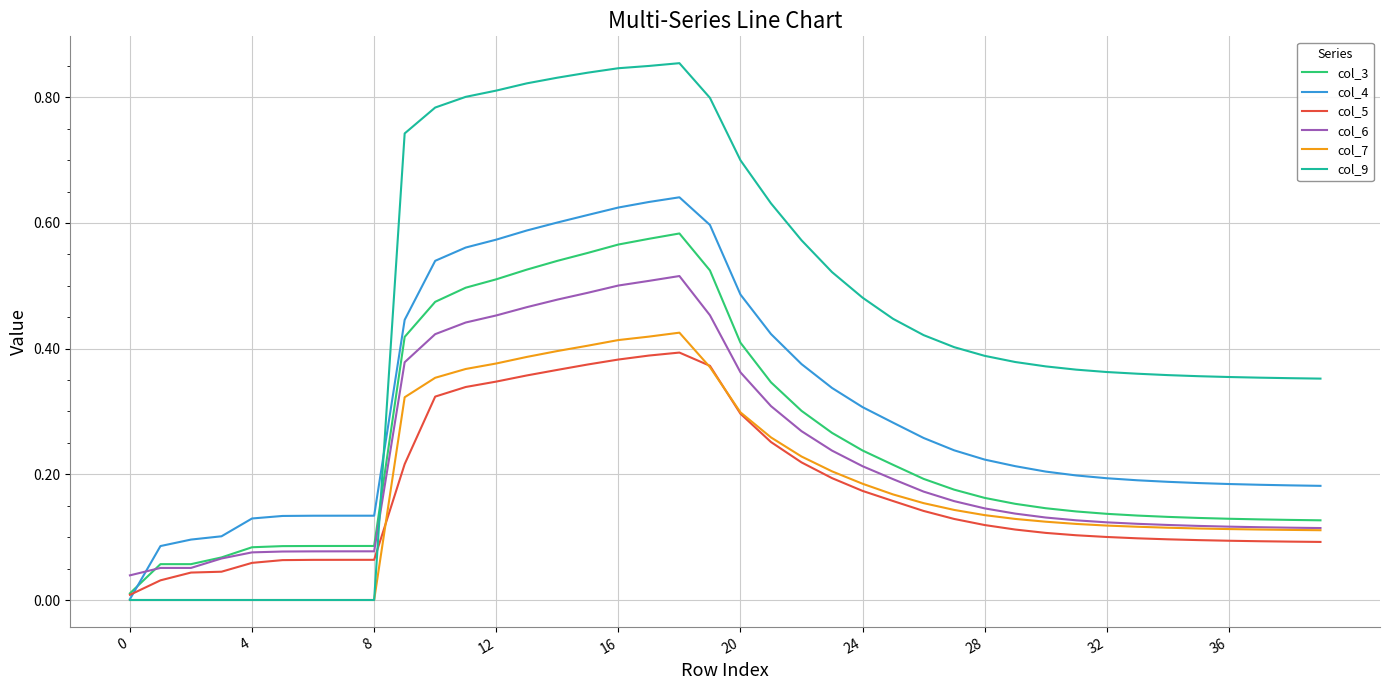

Which series has the largest total across all categories?

col_9